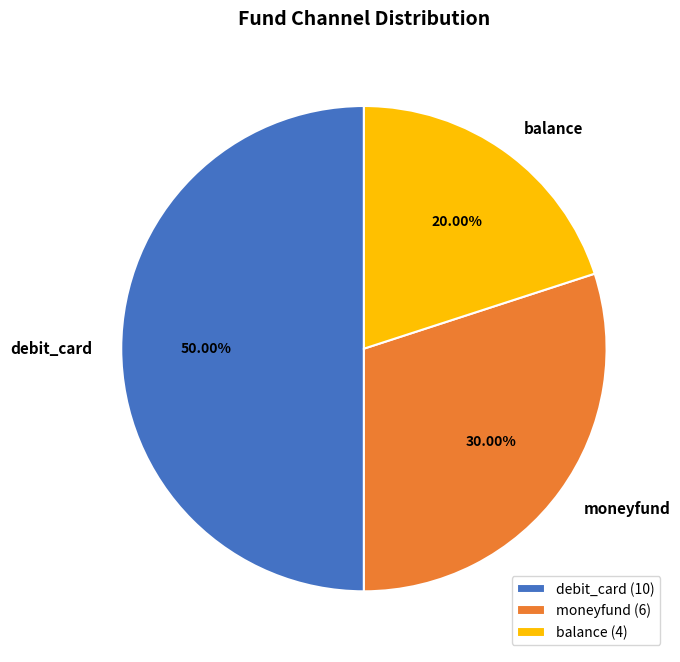

What percentage is the balance slice, to the nearest percent?

20%